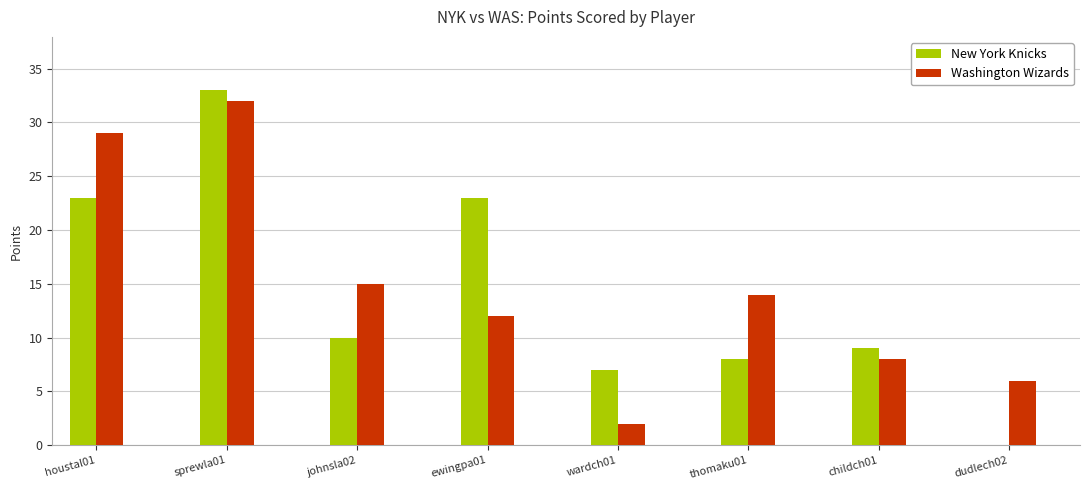

What is the total value across all series at houstal01?

52